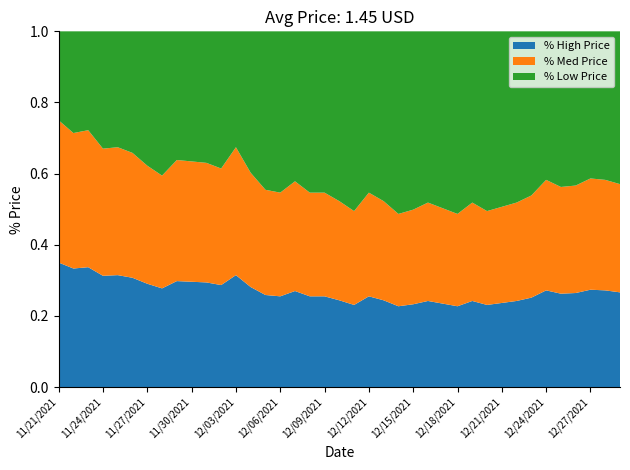

Reading left to right, list all the values displayed in this chart.

1.9	1.8	1.8	1.7	1.7	1.6	1.6	1.5	1.6	1.6	1.6	1.5	1.7	1.5	1.4	1.4	1.4	1.4	1.4	1.3	1.2	1.4	1.3	1.2	1.2	1.3	1.3	1.2	1.3	1.2	1.3	1.3	1.4	1.5	1.4	1.4	1.5	1.5	1.4